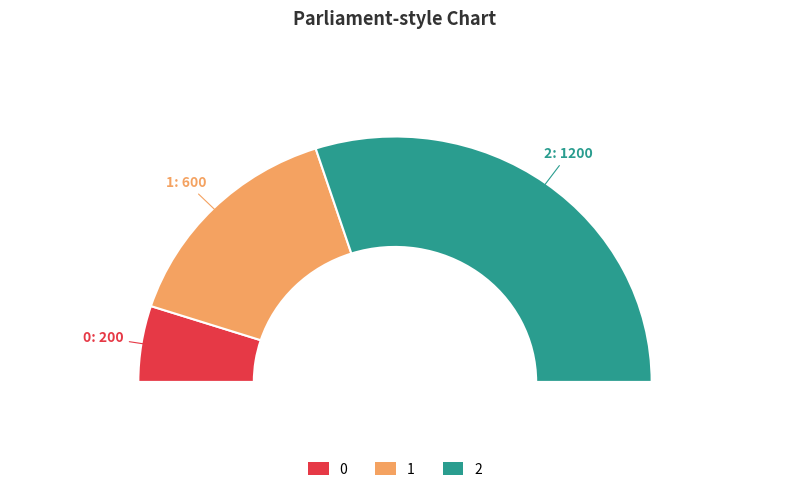

To the nearest percent, what portion does 0 represent?

10%